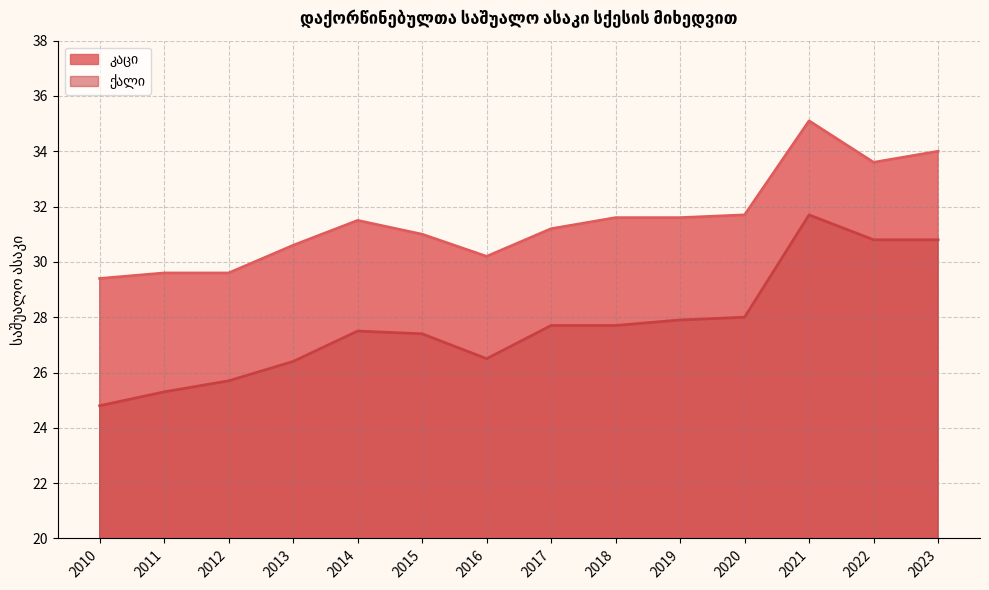

Reading left to right, transcribe all the data shown in this chart.

კაცი: 2010=29.4	2011=29.6	2012=29.6	2013=30.6	2014=31.5	2015=31.0	2016=30.2	2017=31.2	2018=31.6	2019=31.6	2020=31.7	2021=35.1	2022=33.6	2023=34.0
ქალი: 2010=24.8	2011=25.3	2012=25.7	2013=26.4	2014=27.5	2015=27.4	2016=26.5	2017=27.7	2018=27.7	2019=27.9	2020=28.0	2021=31.7	2022=30.8	2023=30.8